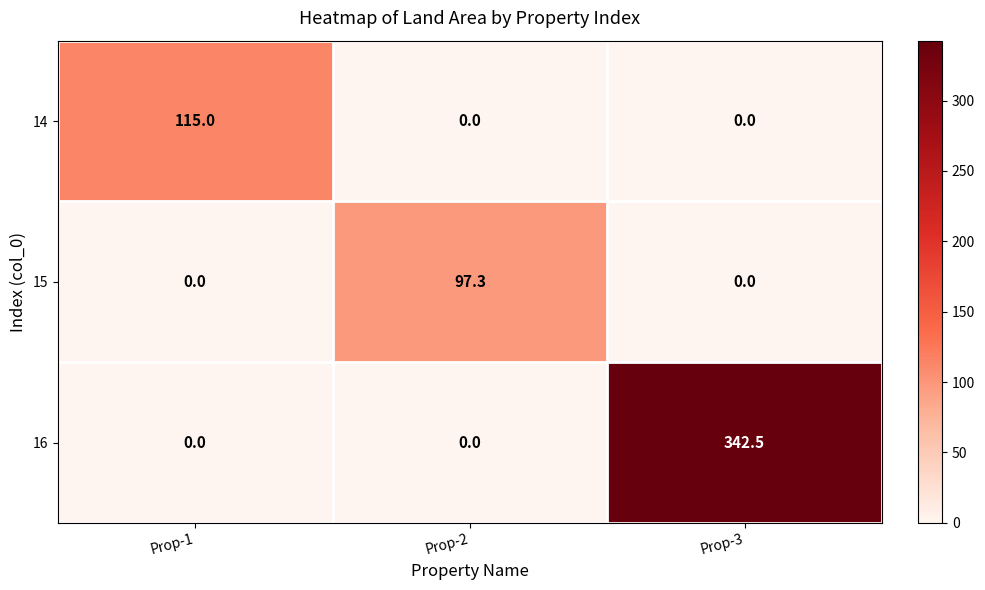

Count the number of categories in the chart.

3